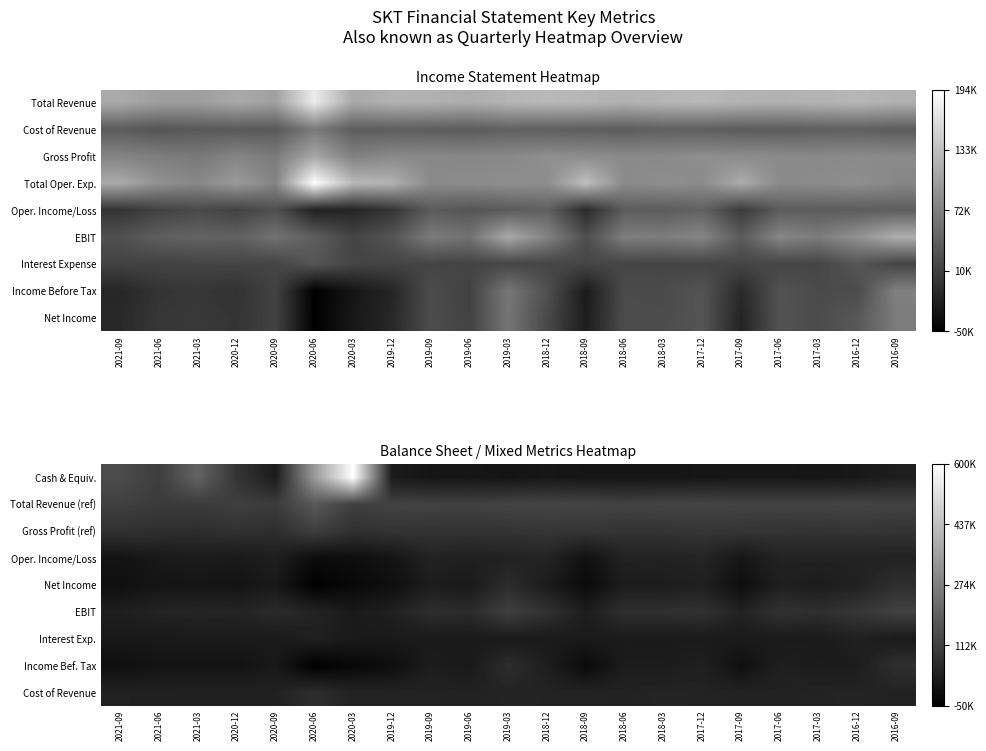

At which category does the chart reach its peak across all series?

2020-03